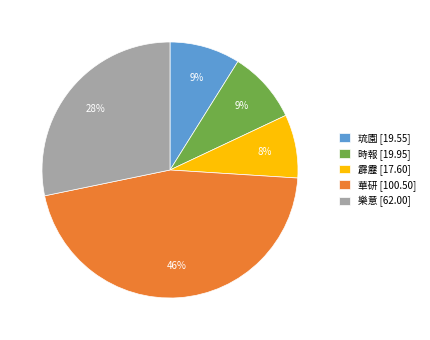

Does 樂意 represent more than half of the total?

No